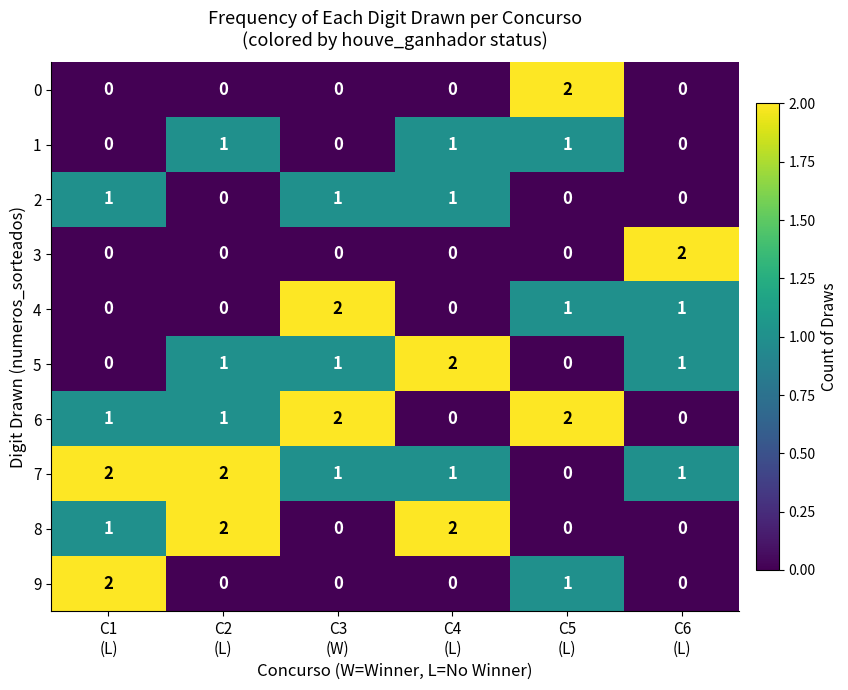

What is the sum of all 8 values?

5